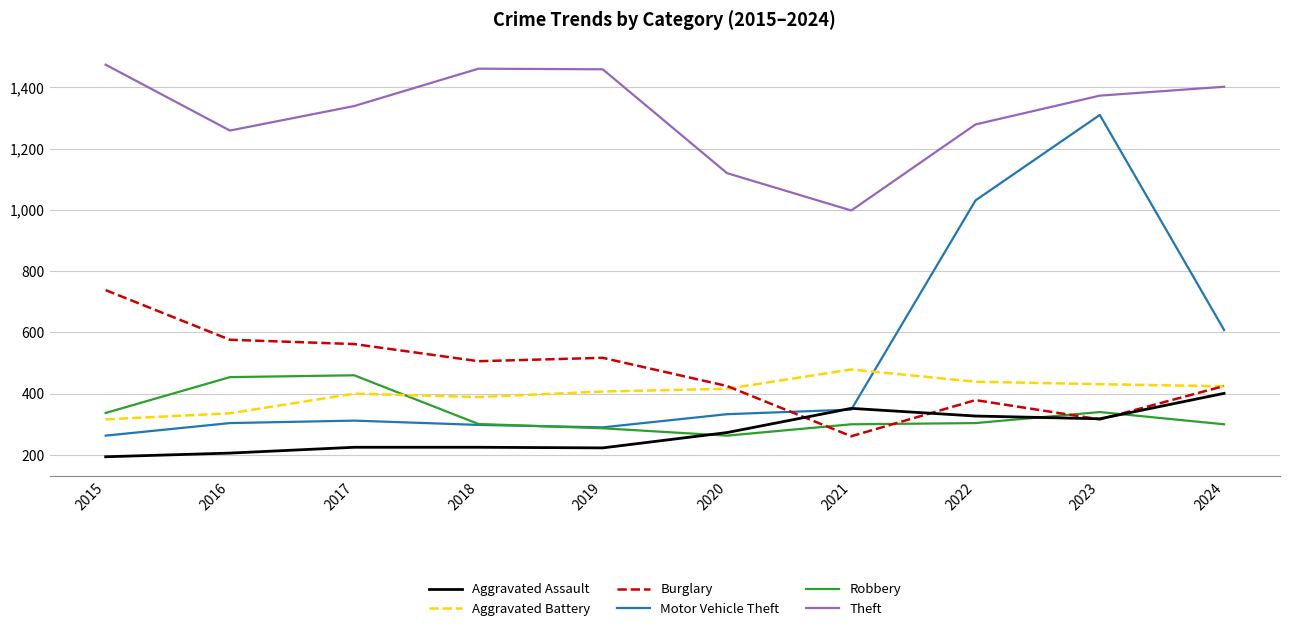

Where do Burglary and Robbery first cross each other?

2020 and 2021